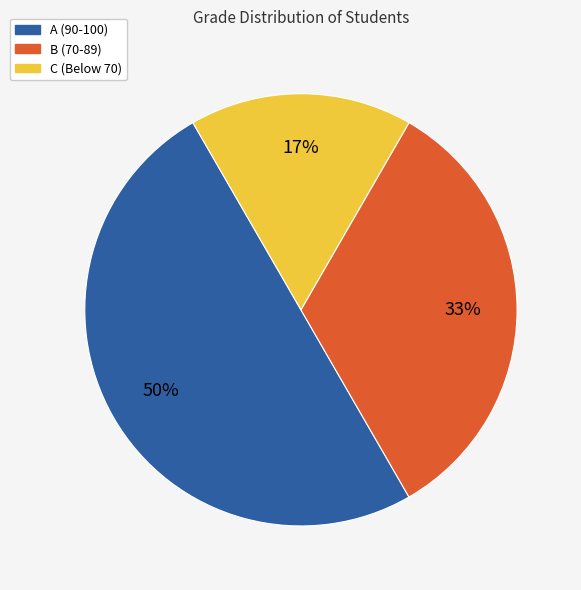

To the nearest percent, what is the average slice percentage?

33%